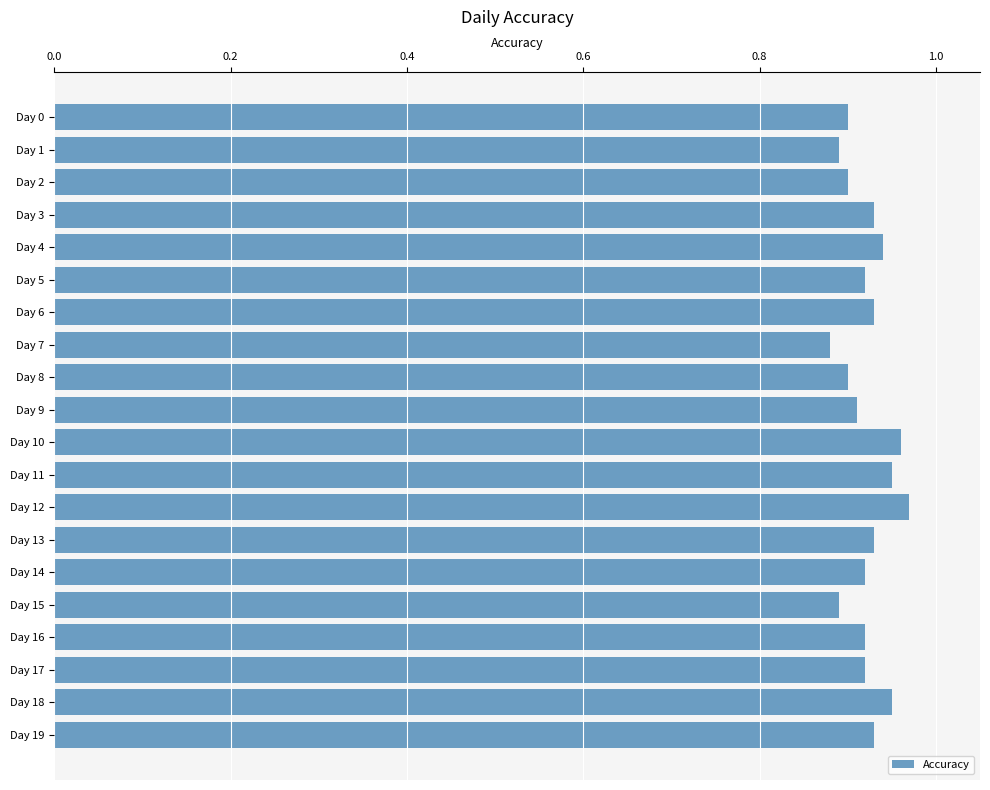

At which category does the chart reach its minimum across all series?

Day 7